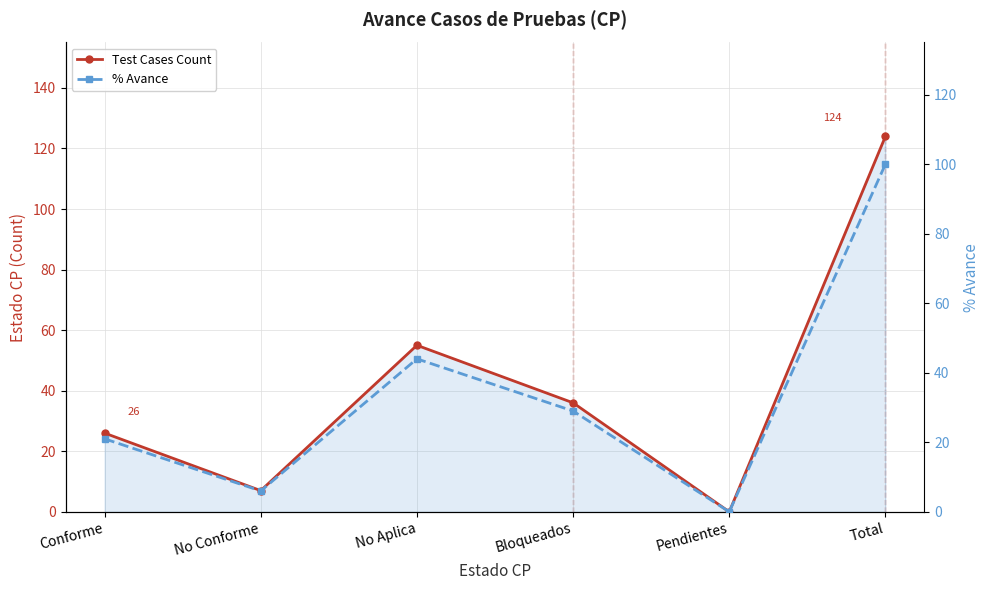

What is the sum of the Test Cases Count values at Bloqueados and Conforme?

62